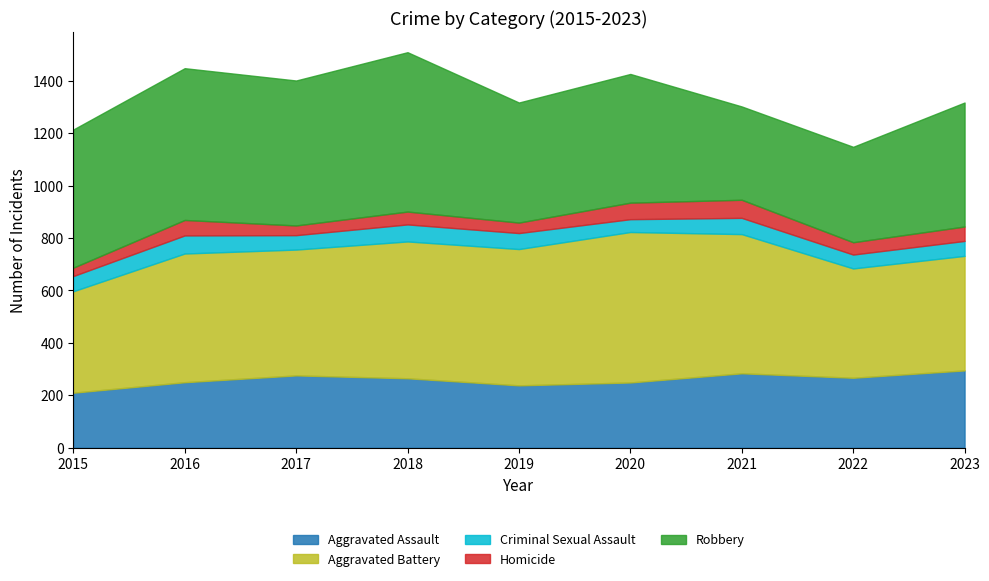

What is the difference between the maximum and second lowest values in the Aggravated Assault series?

57